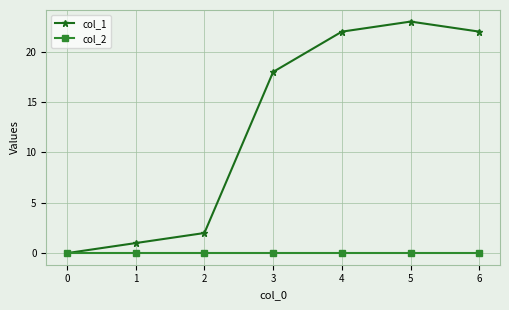

What is the maximum value shown in the chart?

23